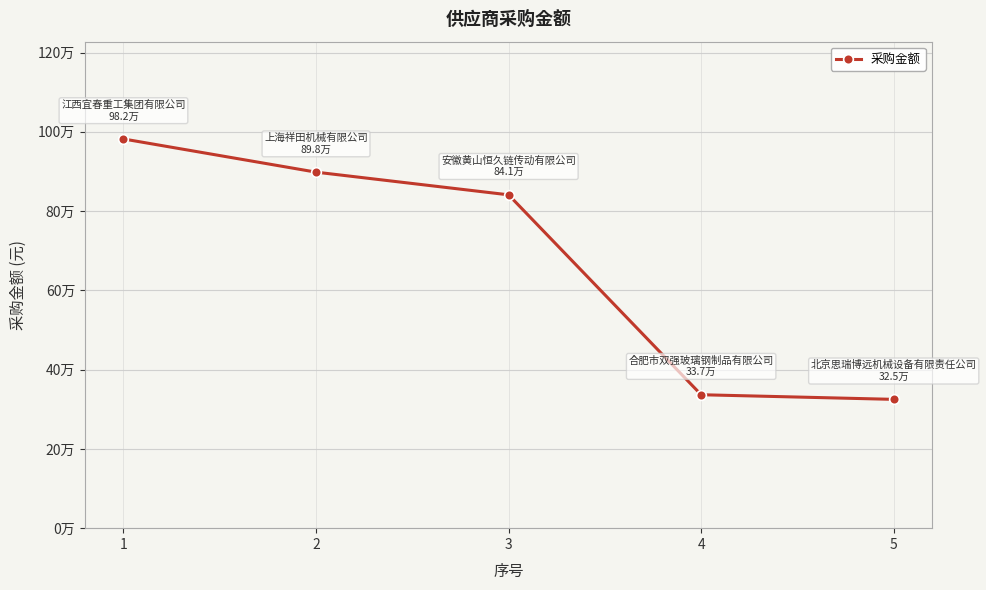

Does the chart have visible grid lines?

Yes